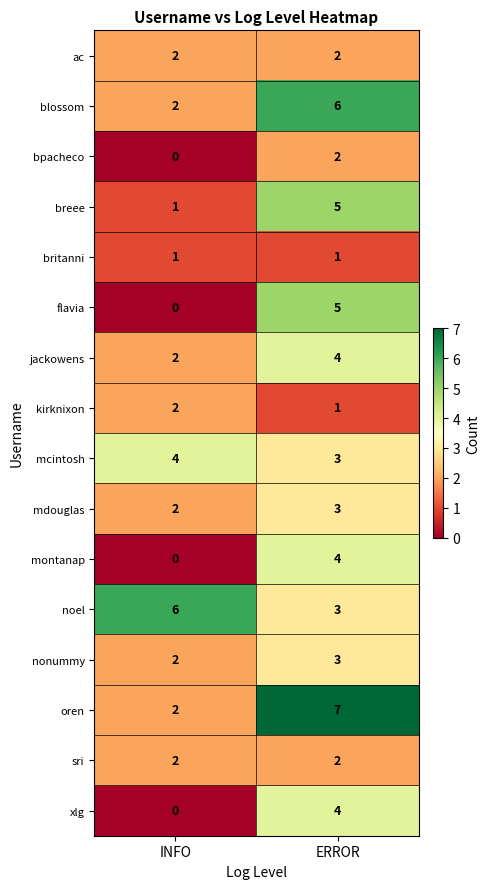

What is the total value across all series at ERROR?

55